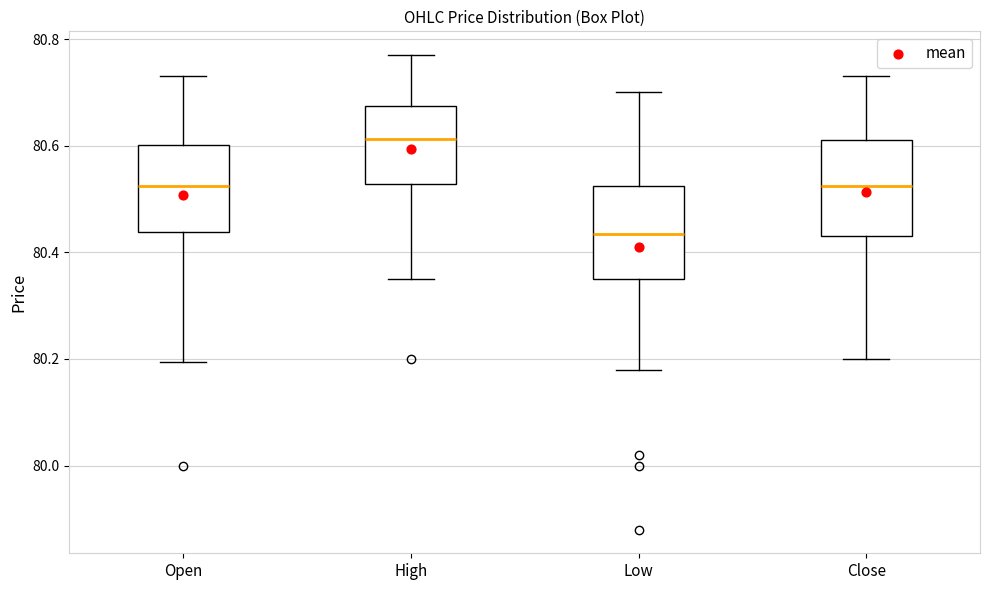

Where does the upper whisker of the box for Low end on the y-axis? The values are not printed on the chart, so give them approximately, as read against the axis.

80.70